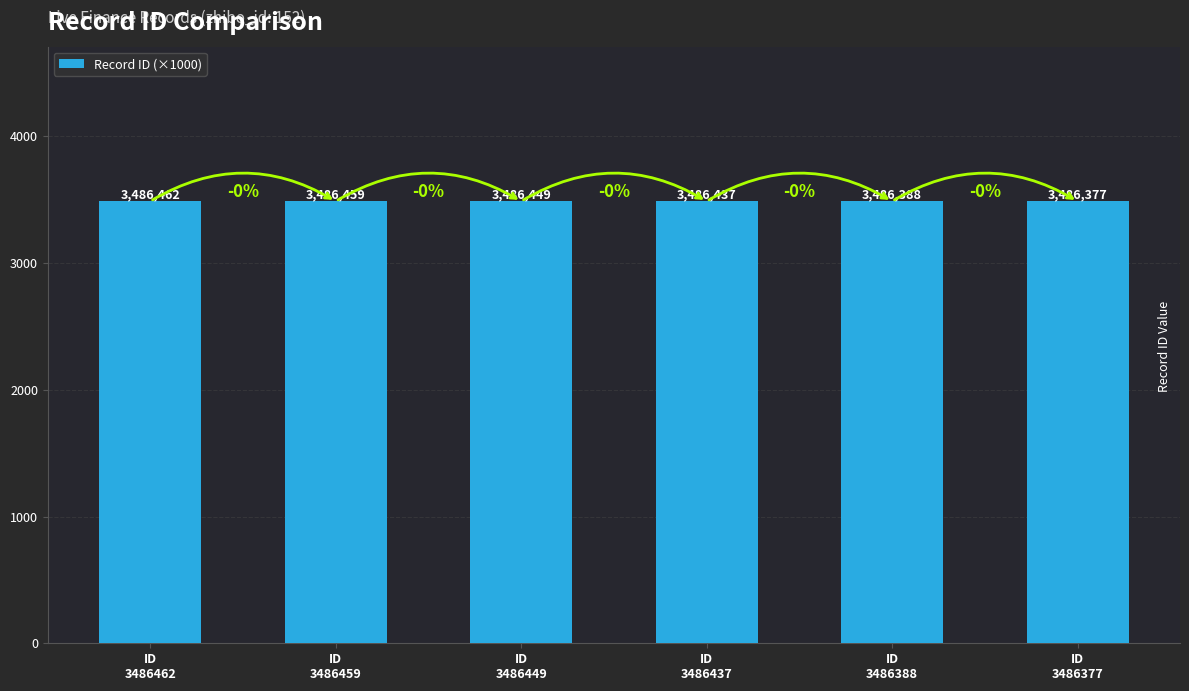

How many bars are there in total?

6